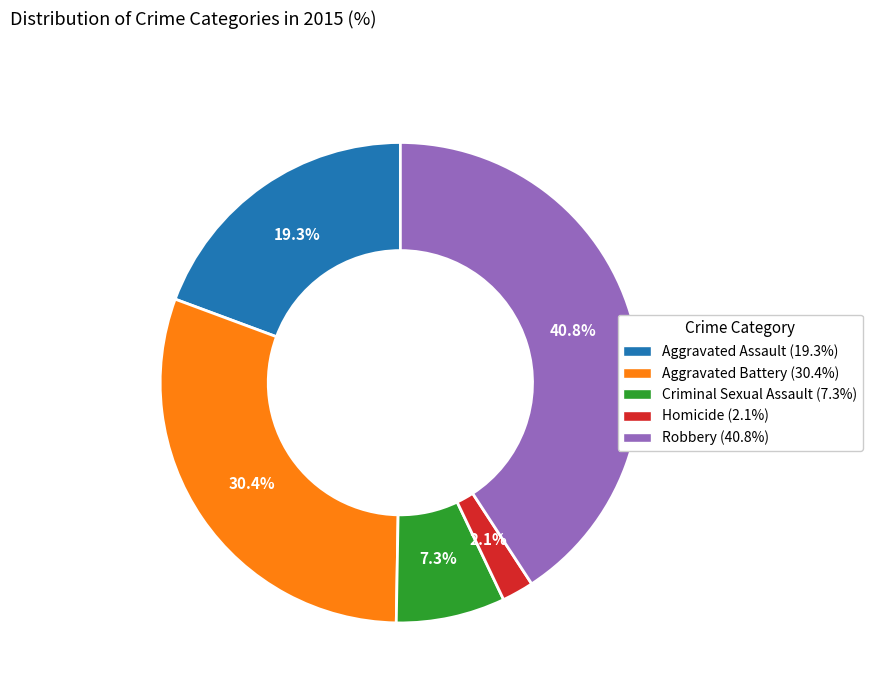

Is there any slice that represents more than half of the pie?

No